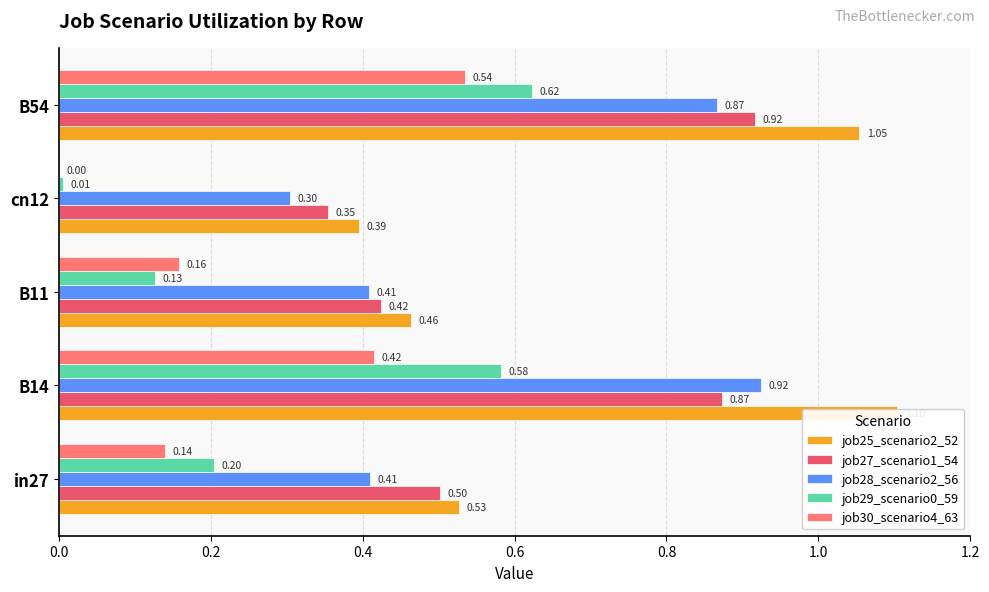

How many job30_scenario4_63 values are between 0 and 1?

5